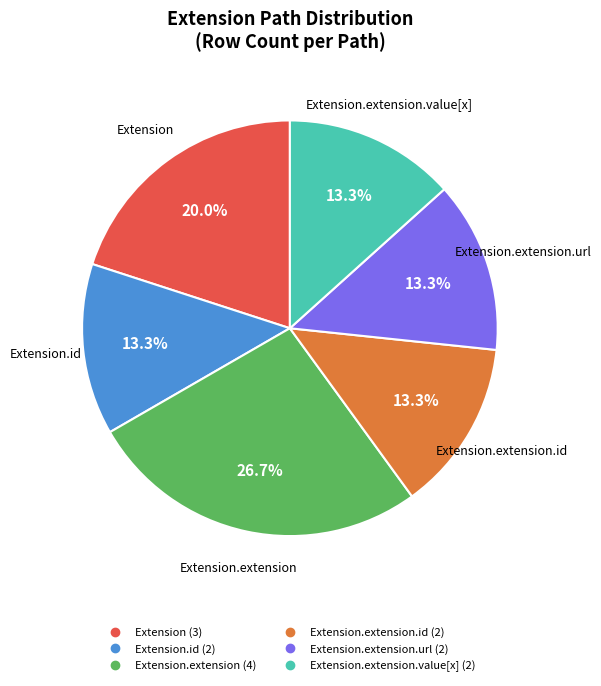

Does any single category account for the majority?

No